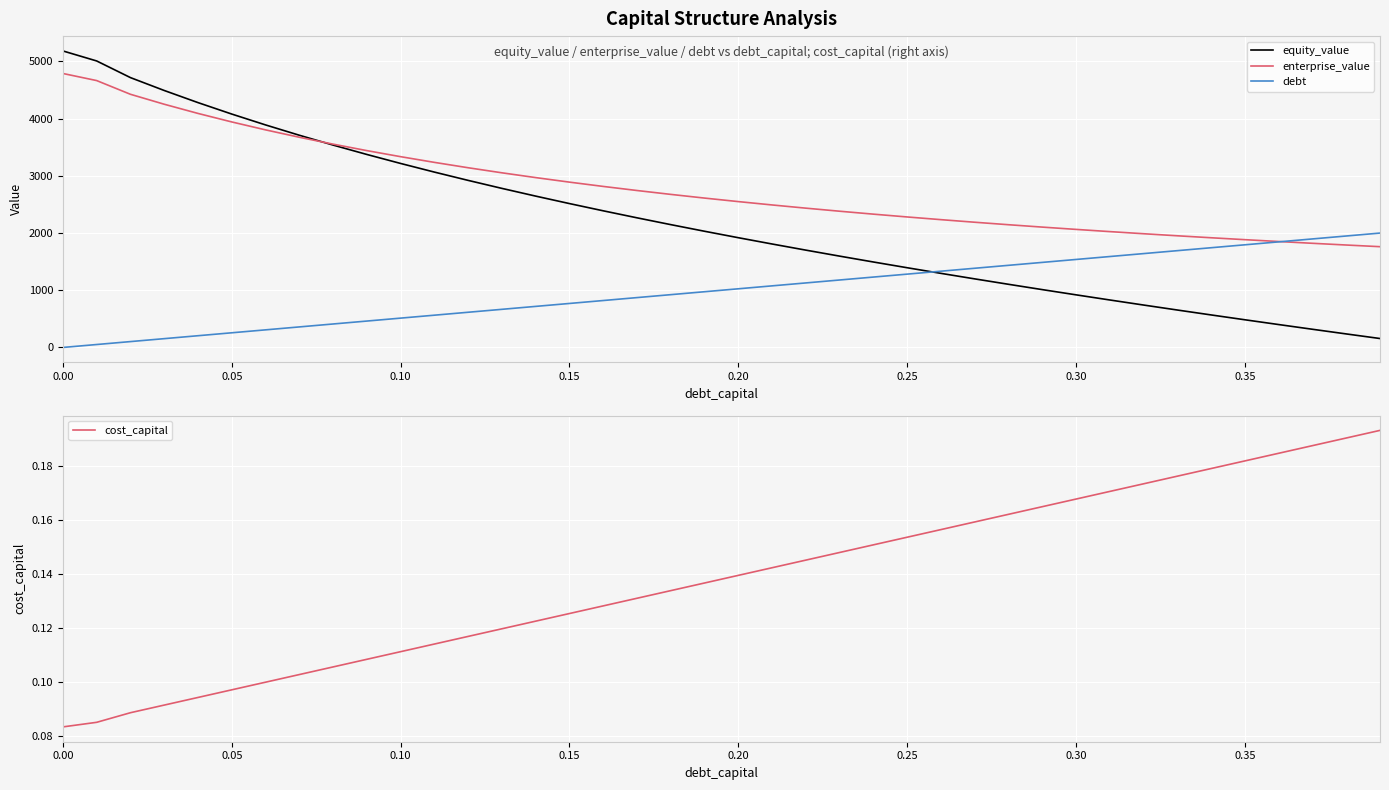

Which series has the largest range (max minus min)?

equity_value